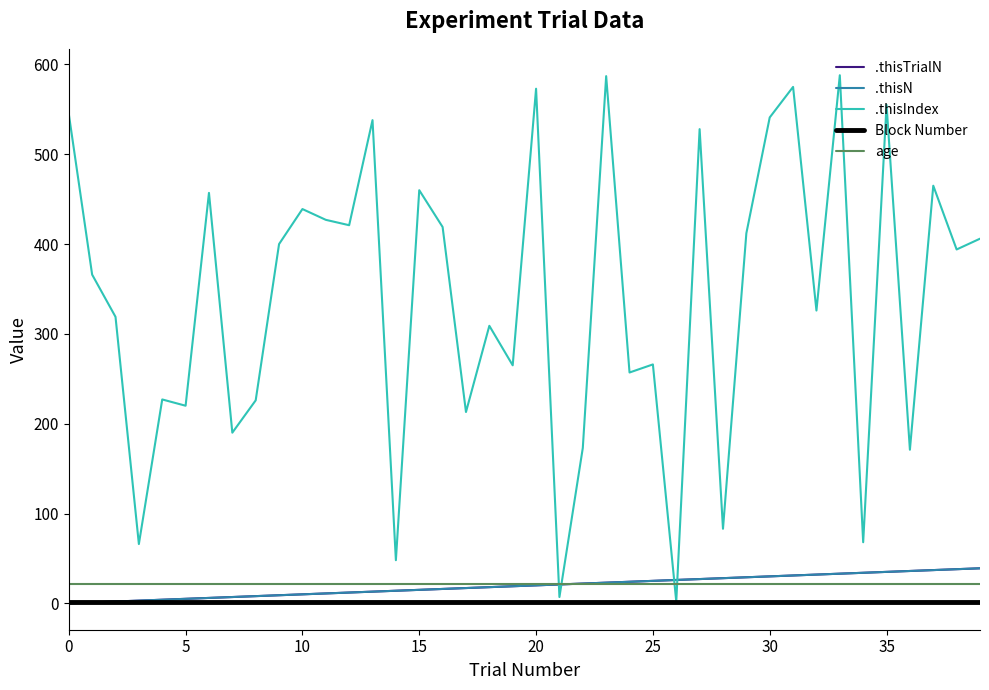

Count the number of data series in this chart.

5